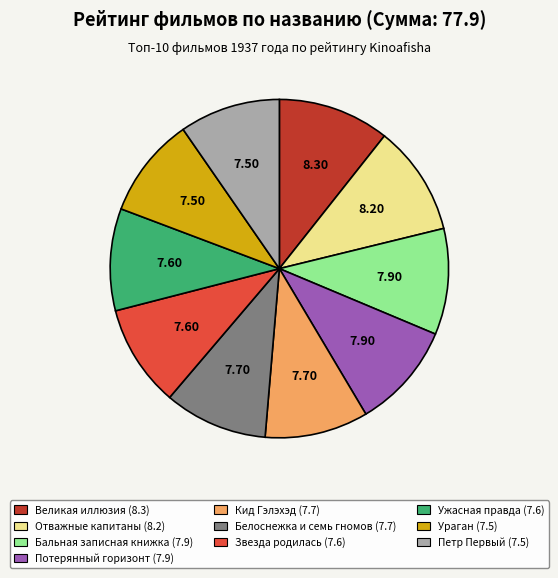

Does any single category account for the majority?

No